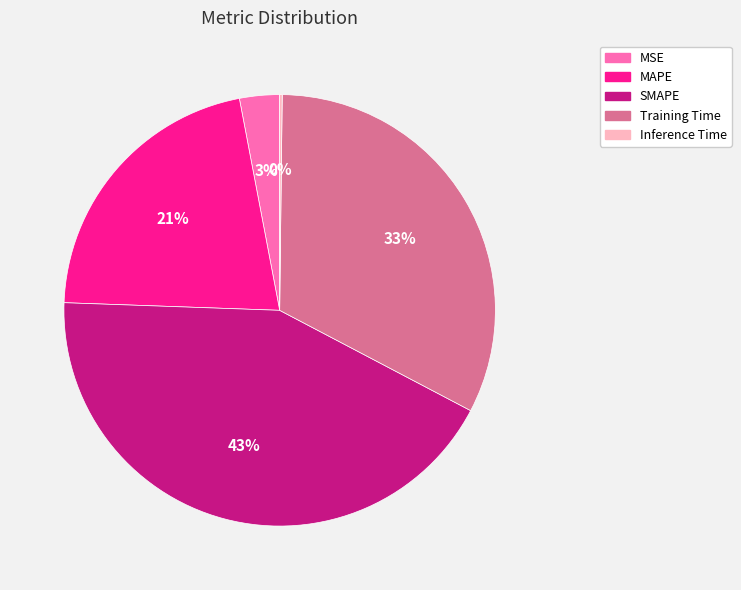

The MAPE slice represents 32% of the pie. True or false?

False